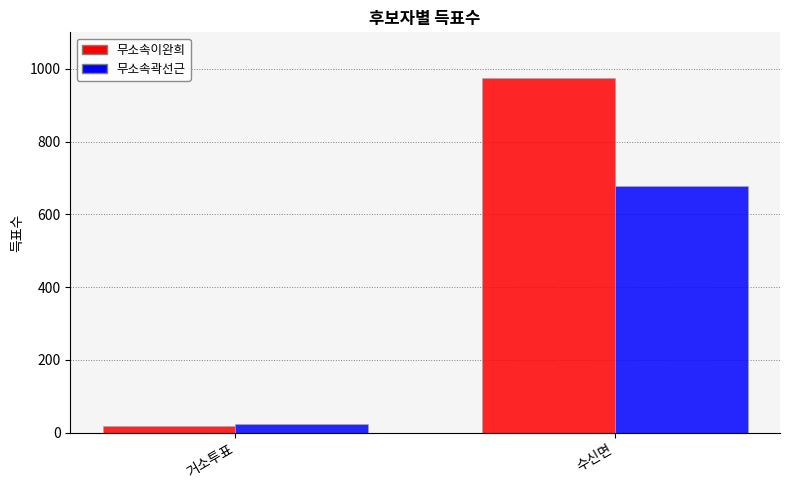

How many bars are there in each group?

2